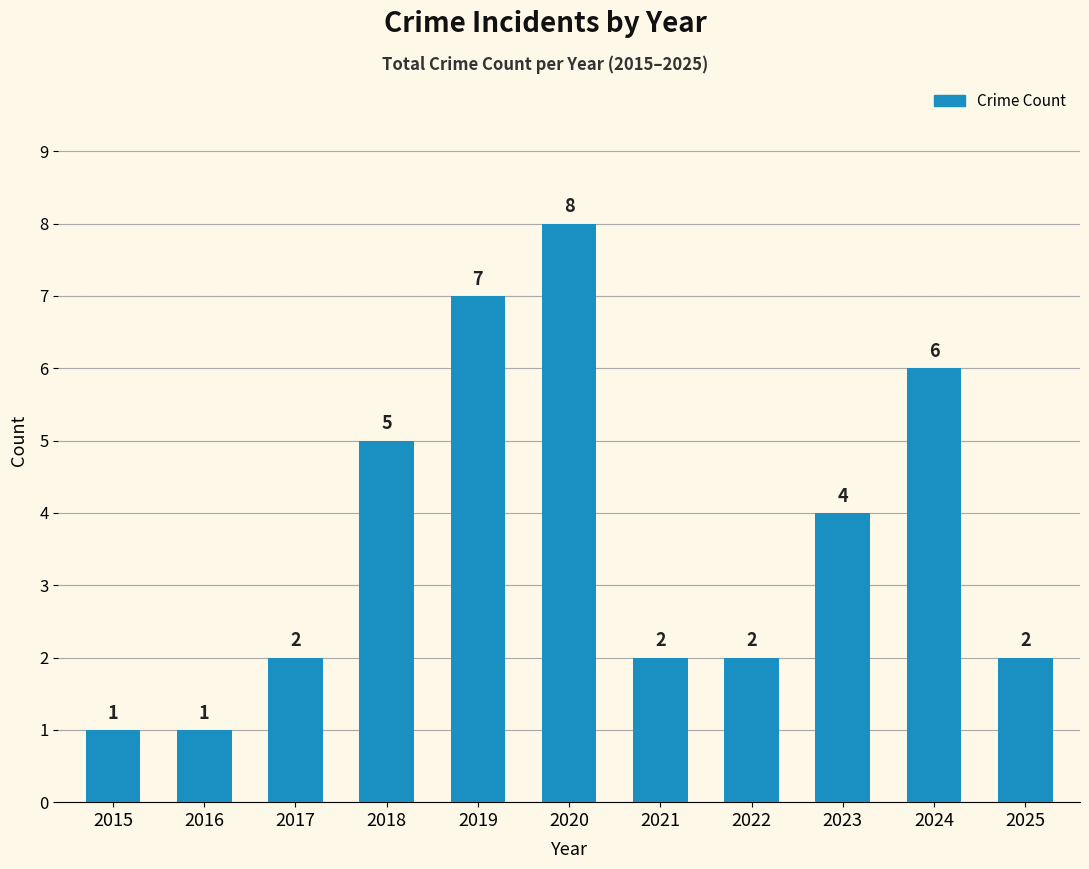

Where is the data nearest to the value 4?

2023